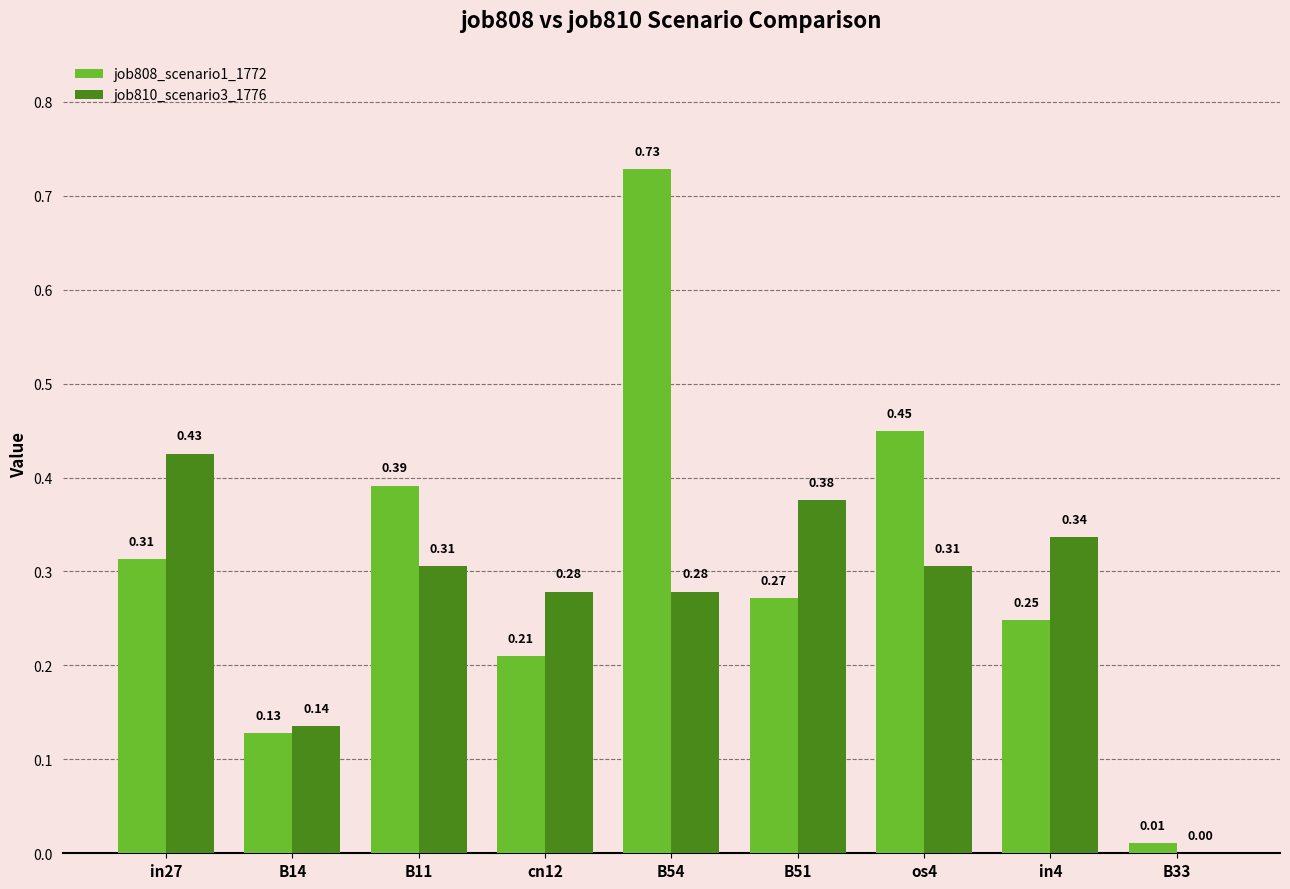

At which category is the sum across all series the highest?

B54